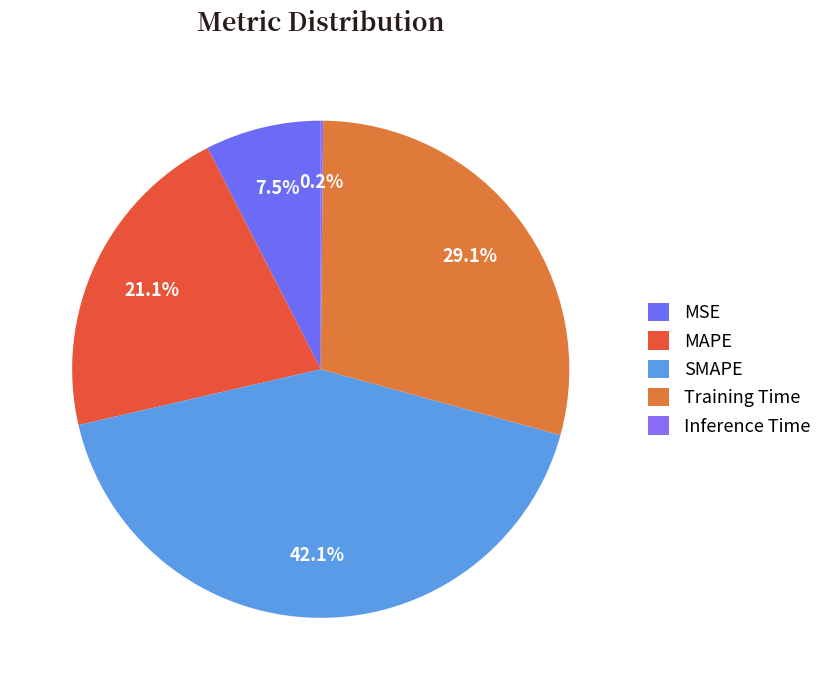

Do Inference Time and SMAPE together represent more than half of the pie?

No